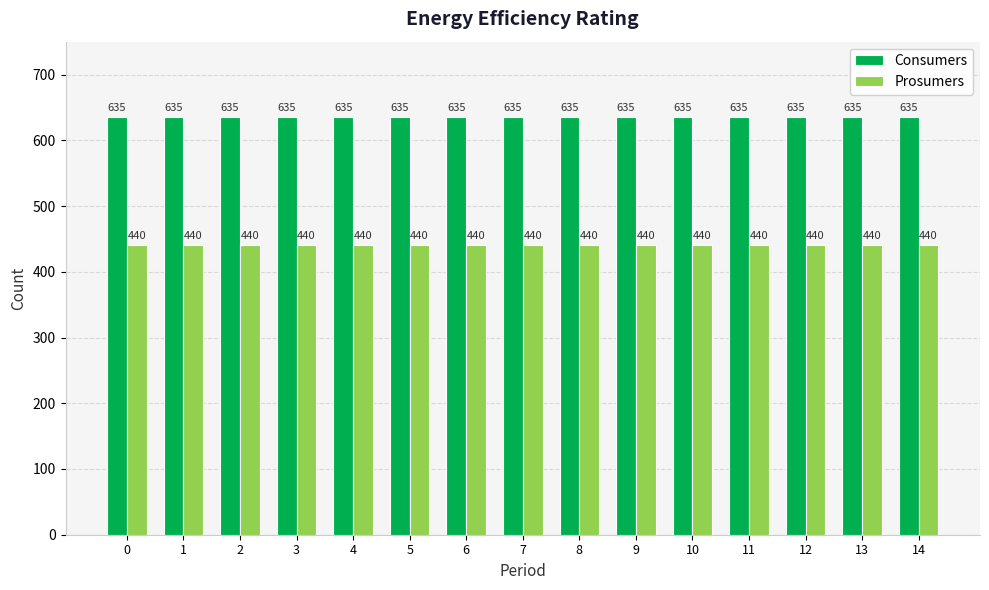

What is the greatest value displayed?

635